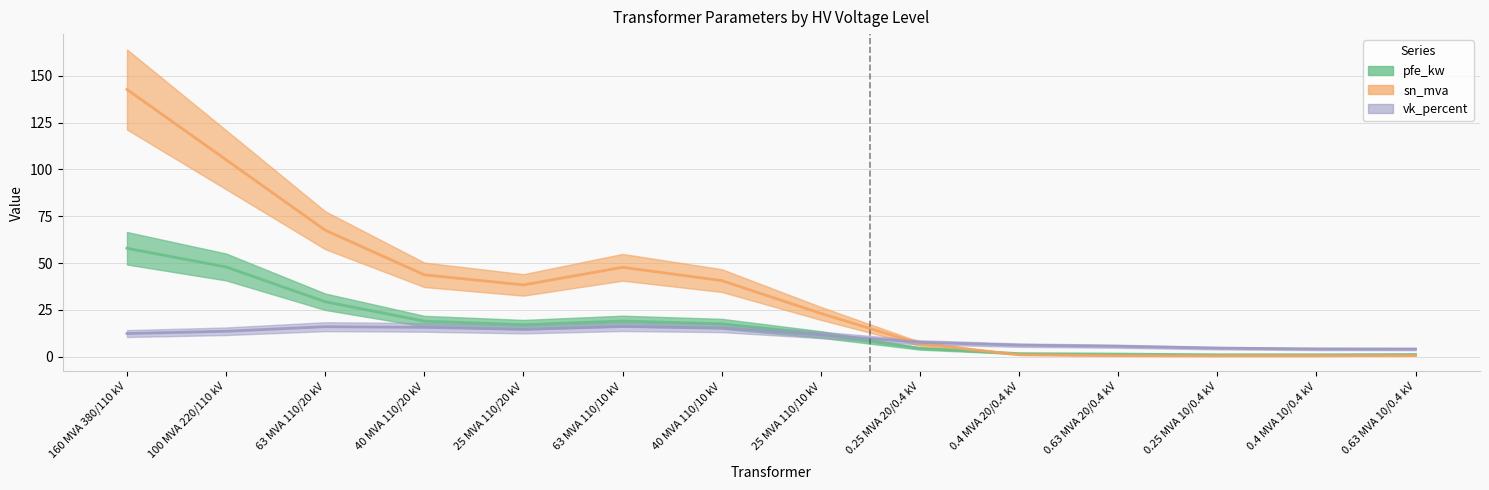

What is the label of the 6th point from the right?

0.25 MVA 20/0.4 kV